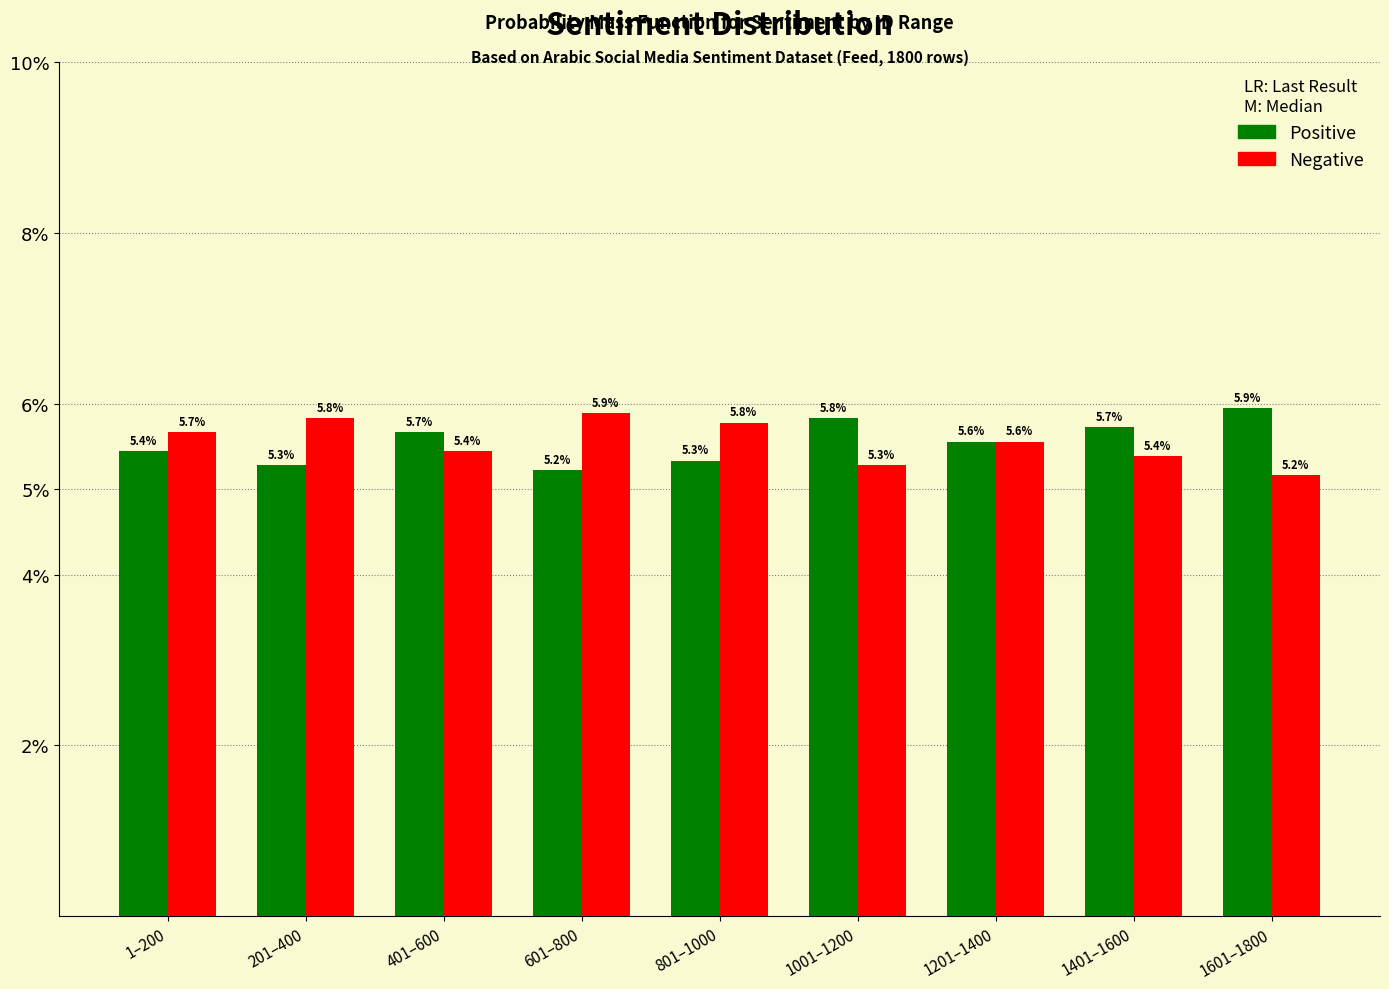

Reading left to right, what are all the values shown in this chart?

Positive: 5.4	5.3	5.7	5.2	5.3	5.8	5.6	5.7	5.9
Negative: 5.7	5.8	5.4	5.9	5.8	5.3	5.6	5.4	5.2